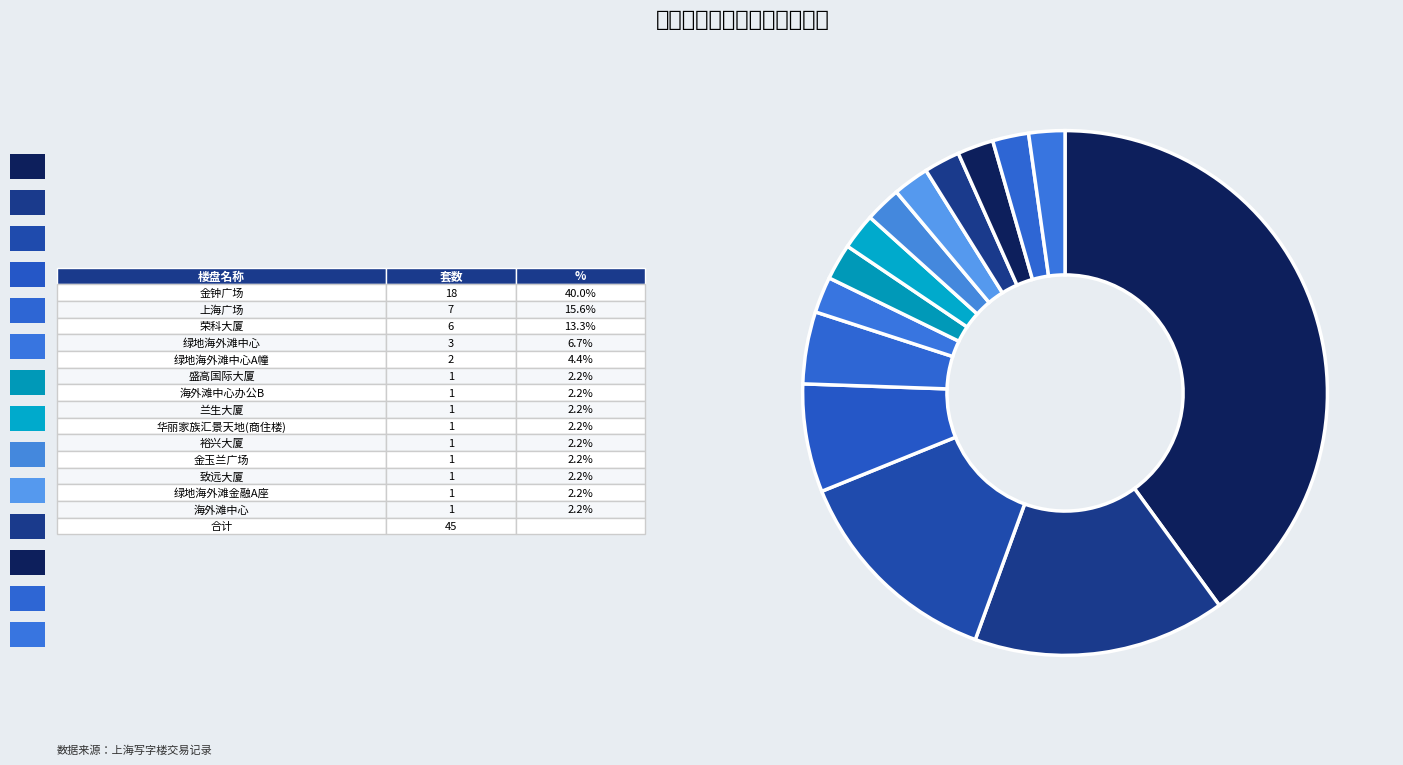

Rank the categories by value from highest to lowest.

金钟广场, 上海广场, 荣科大厦, 绿地海外滩中心, 绿地海外滩中心A幢, 盛高国际大厦, 海外滩中心办公B, 兰生大厦, 华丽家族汇景天地(商住楼), 裕兴大厦, 金玉兰广场, 致远大厦, 绿地海外滩金融A座, 海外滩中心